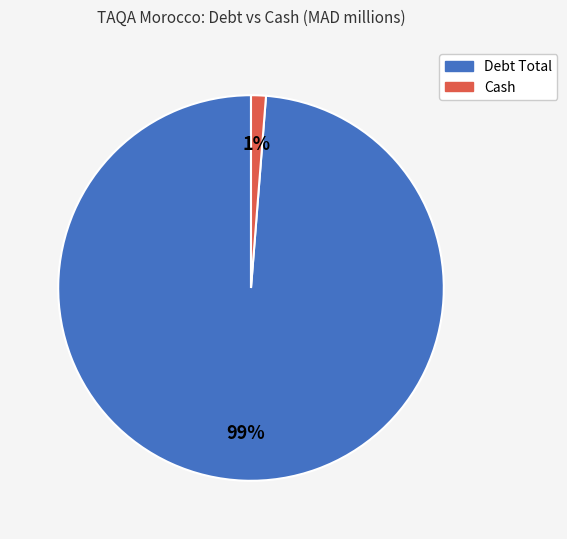

To the nearest percent, what is the average slice percentage?

50%